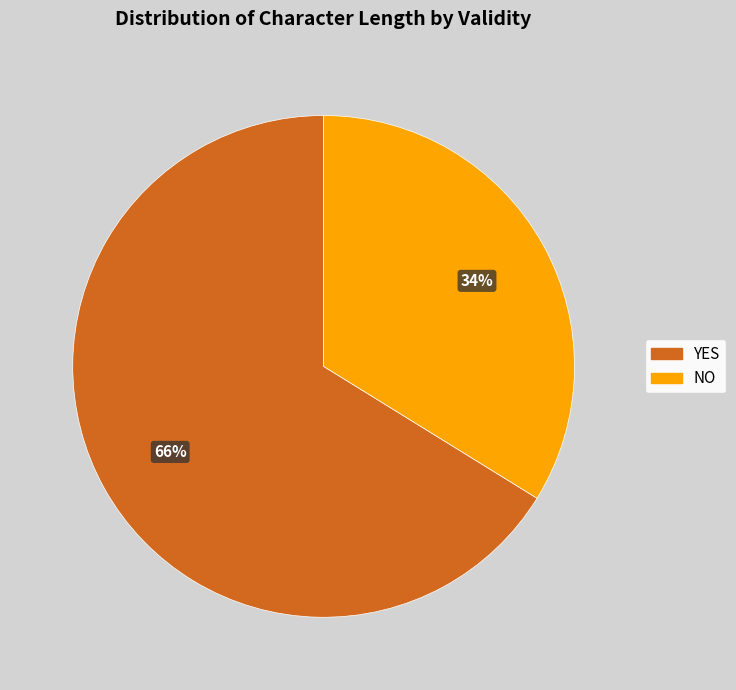

Combined, do YES and NO account for over 50%?

Yes